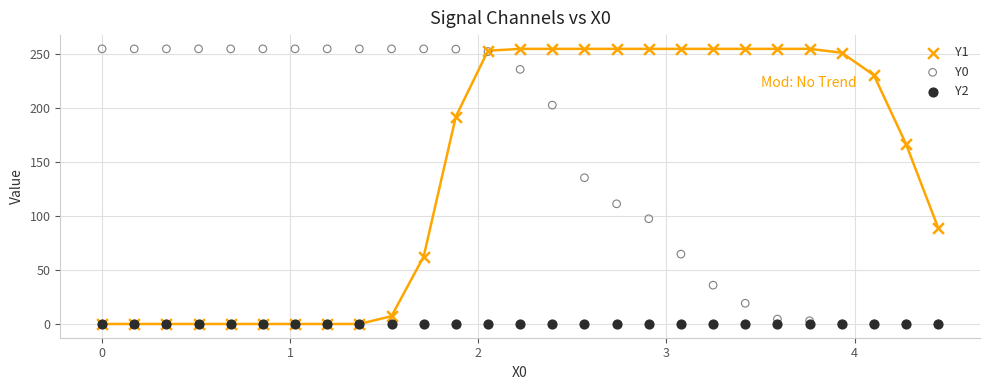

Across all series, what Y value is closest to 127?

135.5